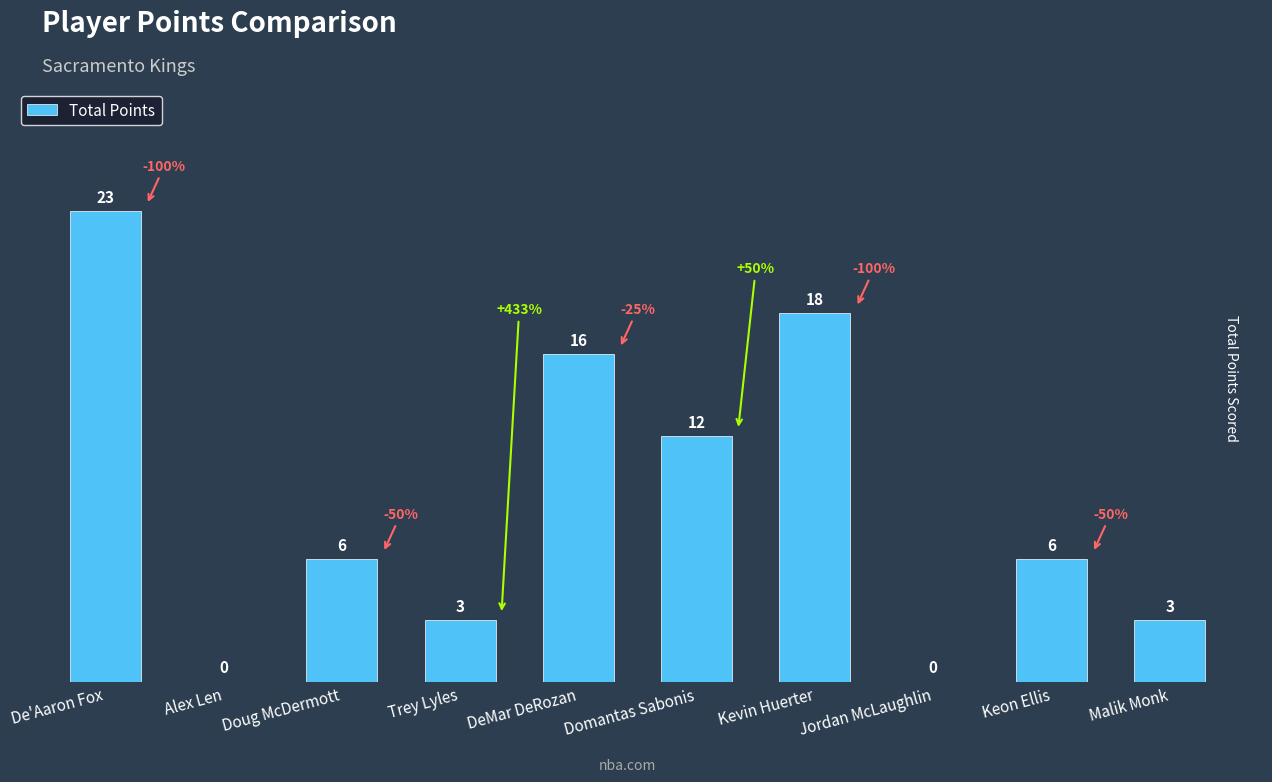

Count the number of categories in the chart.

10